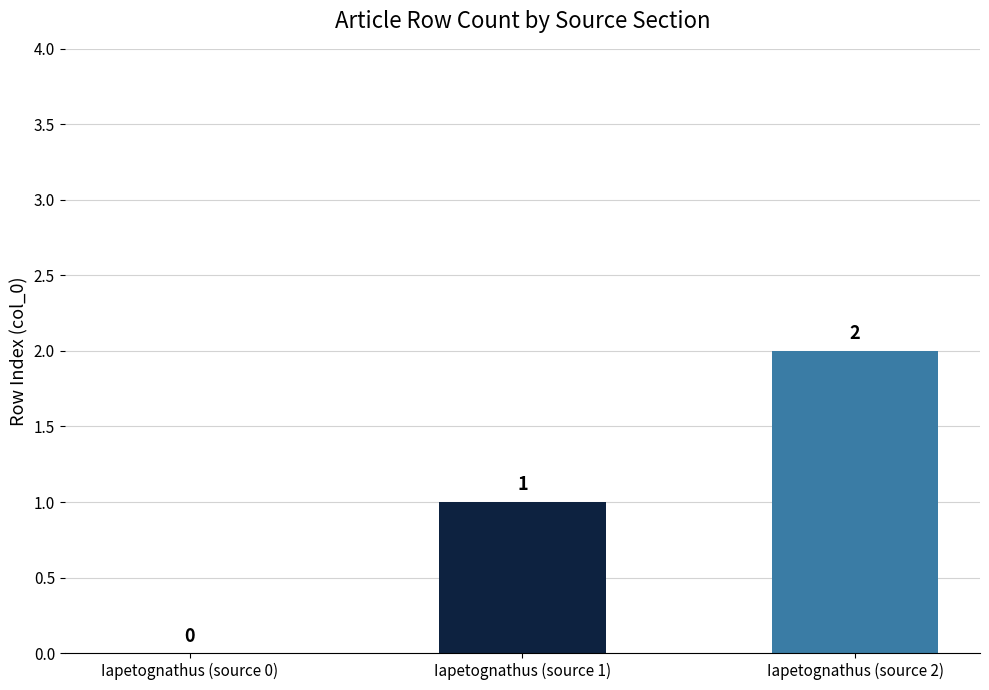

The chart shows a value of 2 at Iapetognathus (source 2). True or false?

True